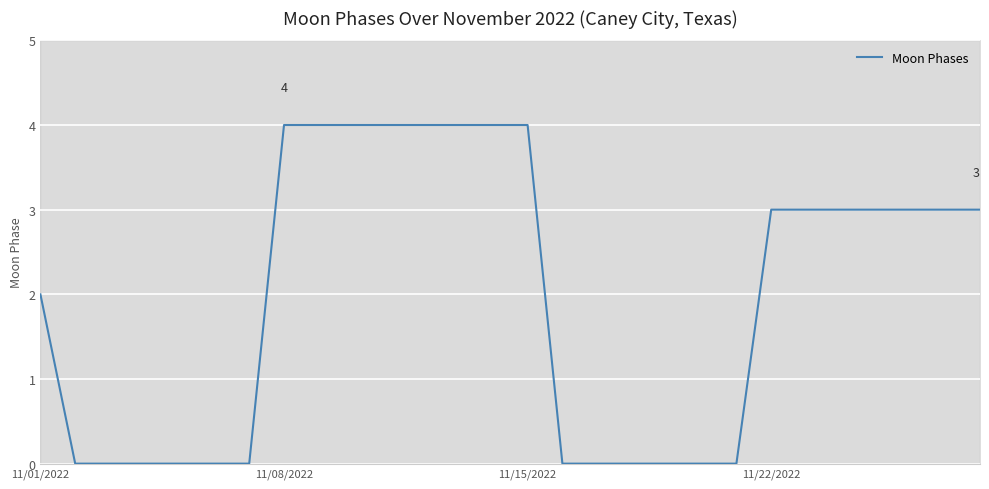

Is it true that Moon Phases equals 7 at 11/08/2022?

False